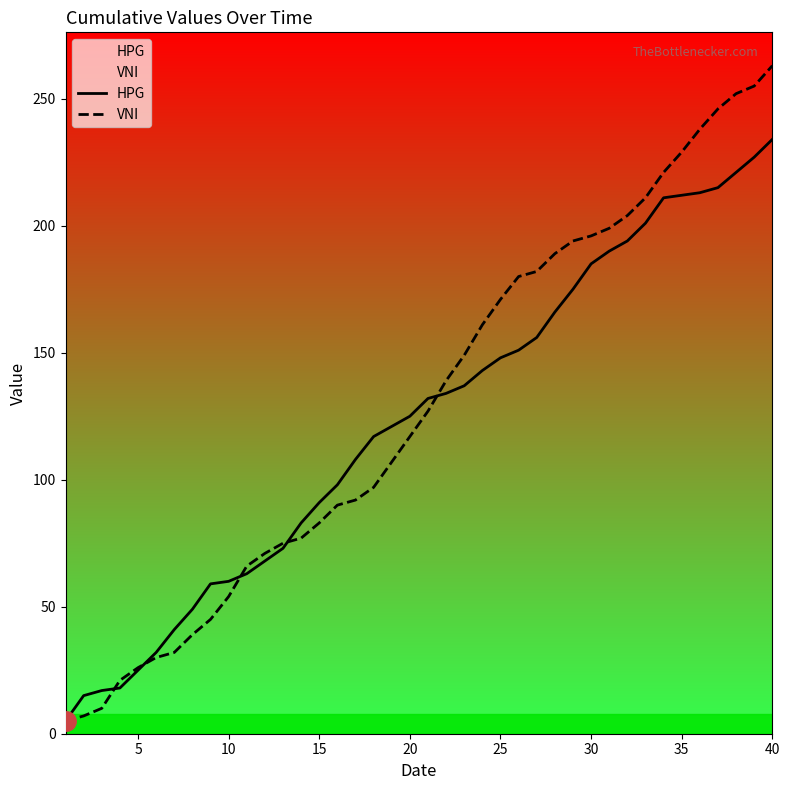

How many times do VNI and HPG cross each other?

5